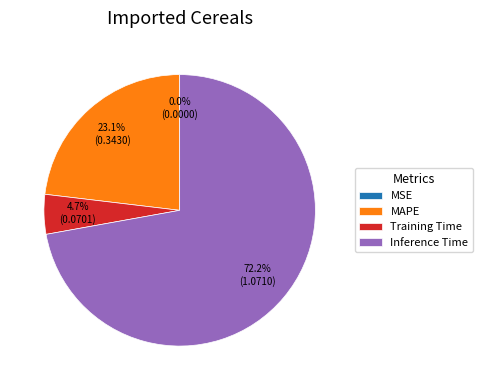

How much of the chart is everything except Inference Time?

27.8%